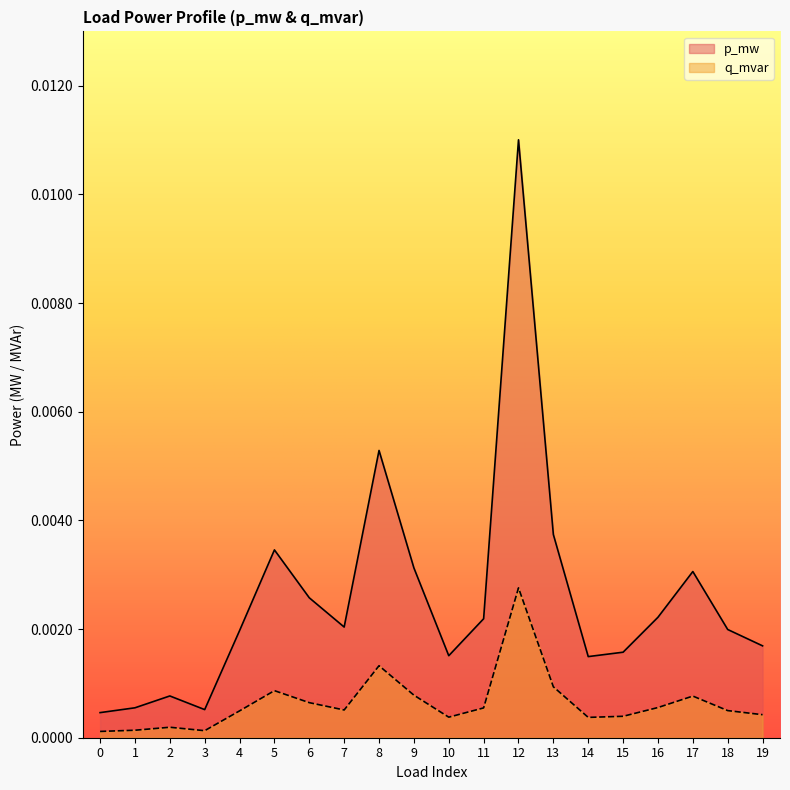

True or false: q_mvar has a value of 0.0 at 16.

True